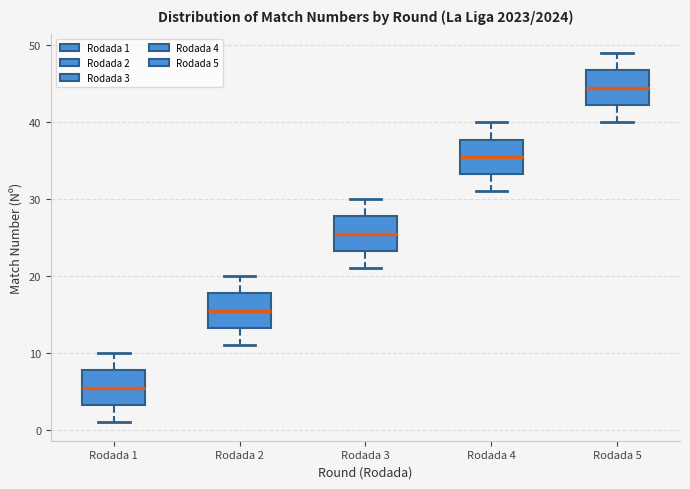

Reading left to right, read every box against the y-axis: the position of its median line, the range the box covers, and the ends of its whiskers. The values are not printed on the chart, so give them approximately, as read against the axis.

Rodada 1: median 6, box 3 to 8, whiskers 1 to 10
Rodada 2: median 16, box 13 to 18, whiskers 11 to 20
Rodada 3: median 26, box 23 to 28, whiskers 21 to 30
Rodada 4: median 36, box 33 to 38, whiskers 31 to 40
Rodada 5: median 45, box 42 to 47, whiskers 40 to 49